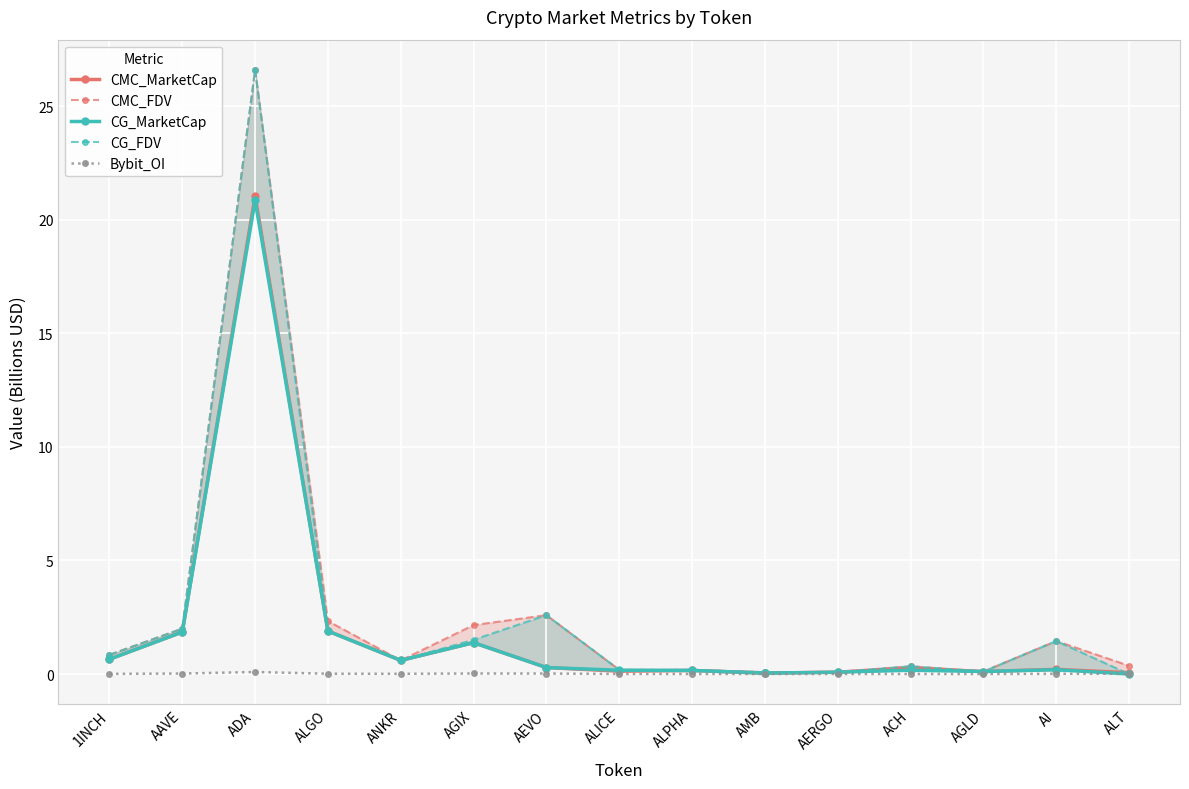

What is the sum of all CG_FDV values?

38.5